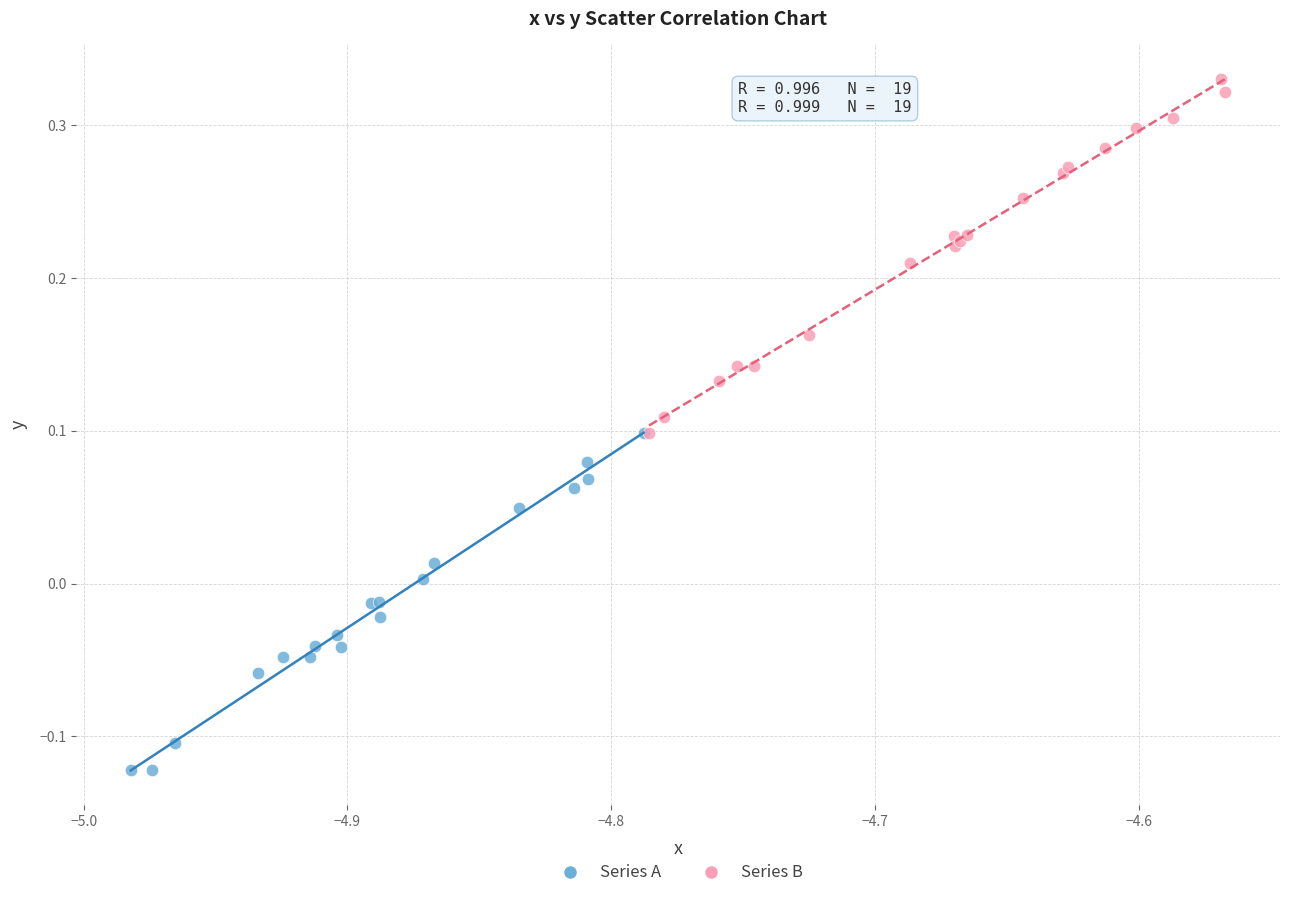

Which series reaches the minimum Y coordinate?

Series A